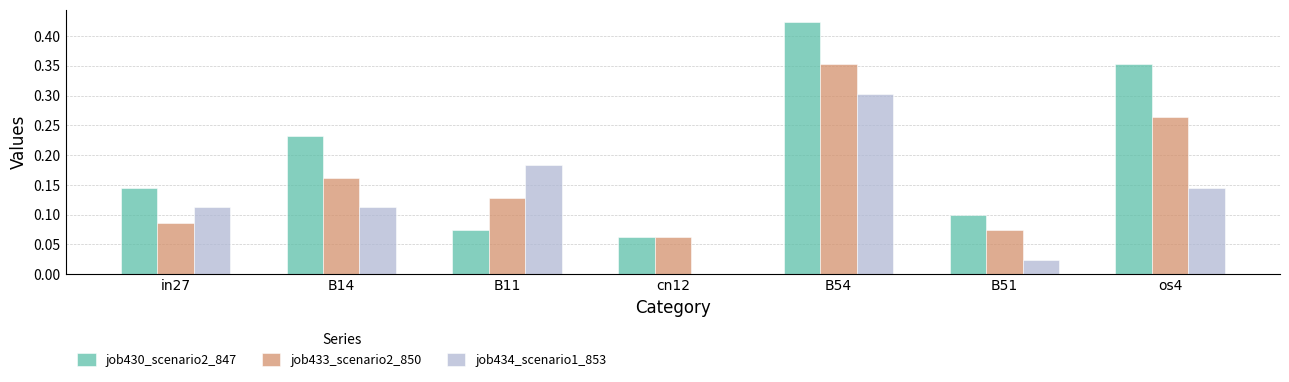

At which category does the chart reach its peak across all series?

B54